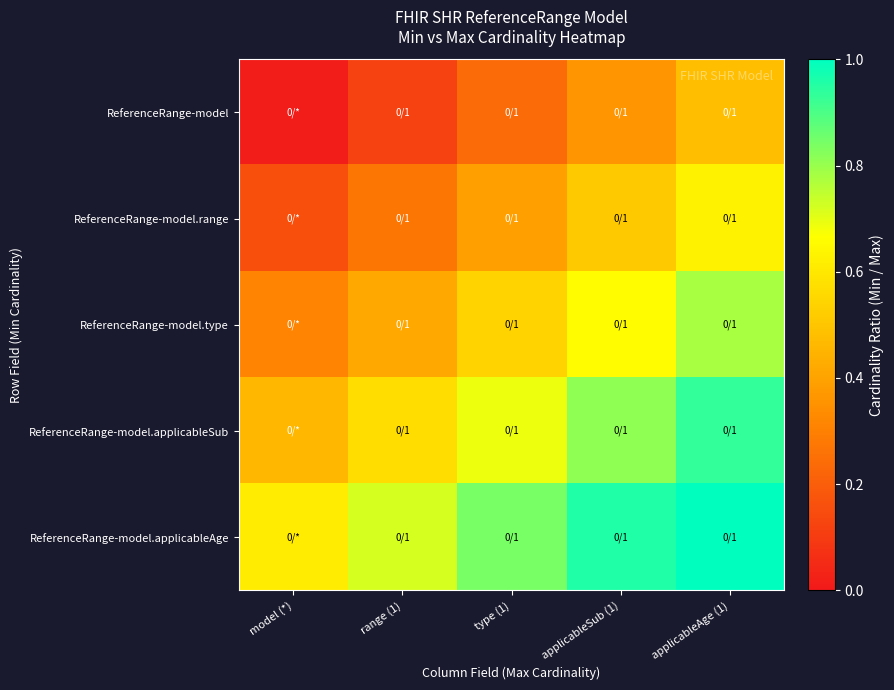

Between model (*) and type (1), which series saw the biggest shift?

ReferenceRange-model.type